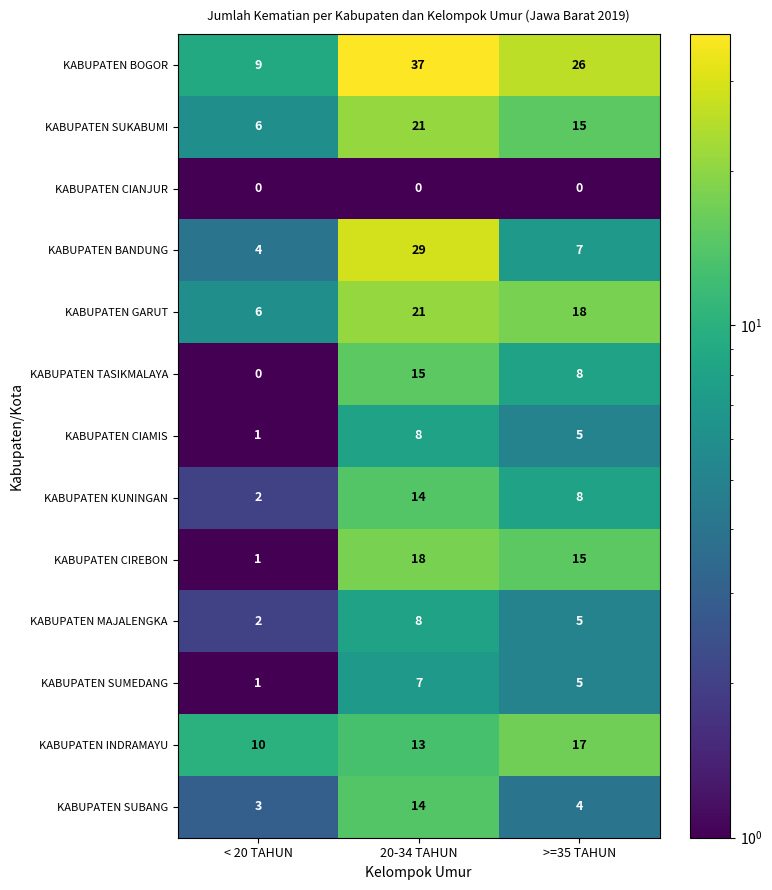

At which category is the sum across all series the highest?

20-34 TAHUN